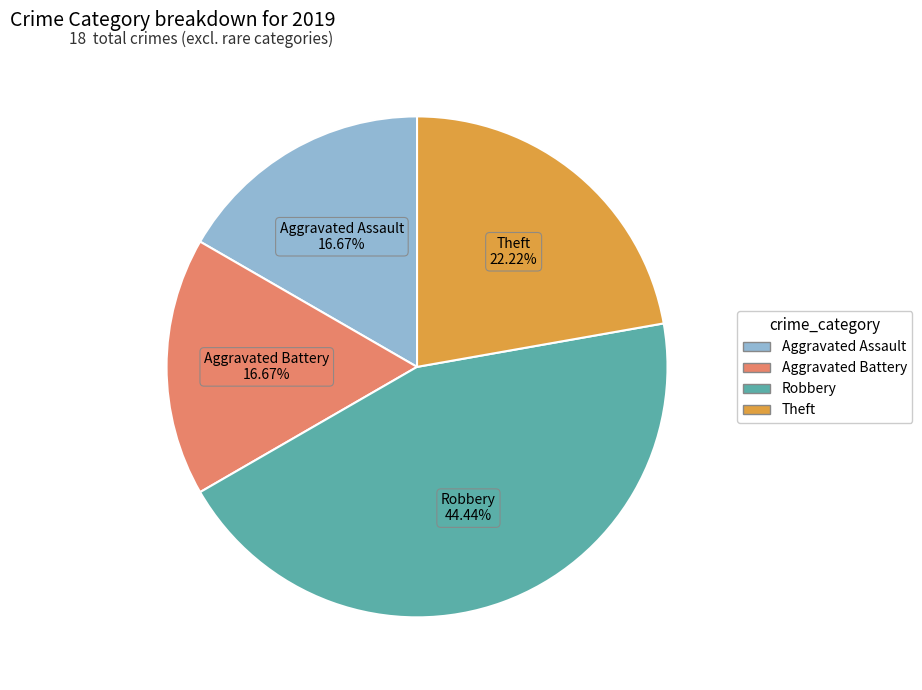

Does Robbery account for over 50% of the chart?

No